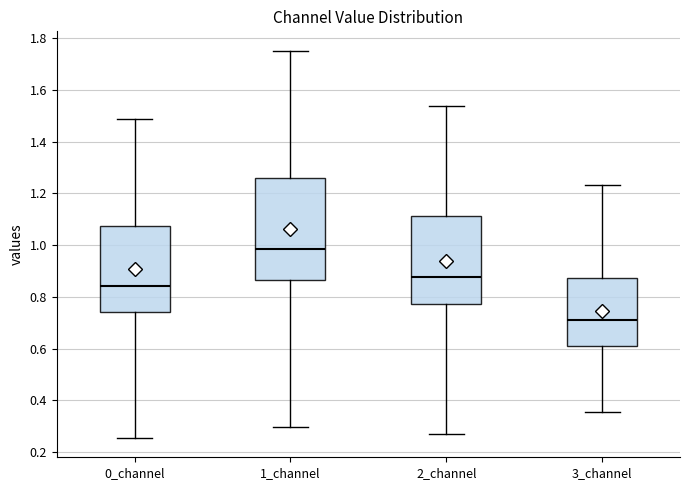

Which box's median line is the highest?

1_channel